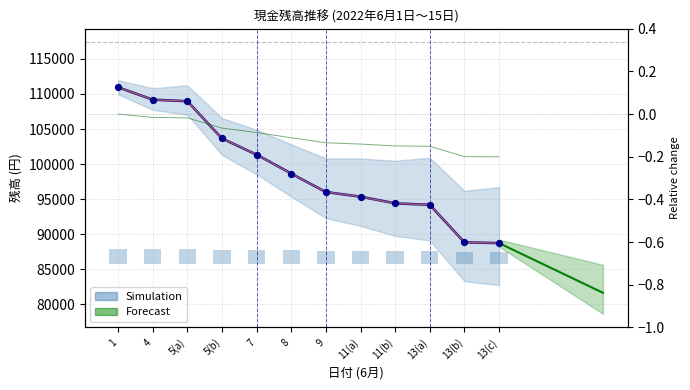

Approximately how many times larger is the value at 1 compared to 5(b)?

1.1